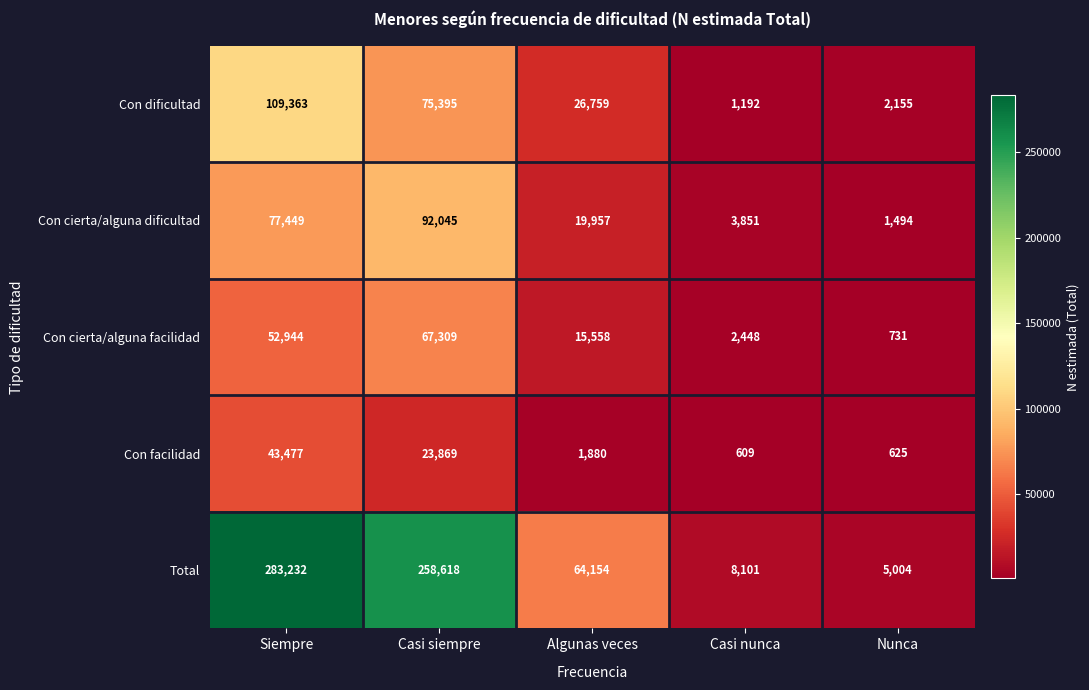

What is the minimum value shown in the chart?

609